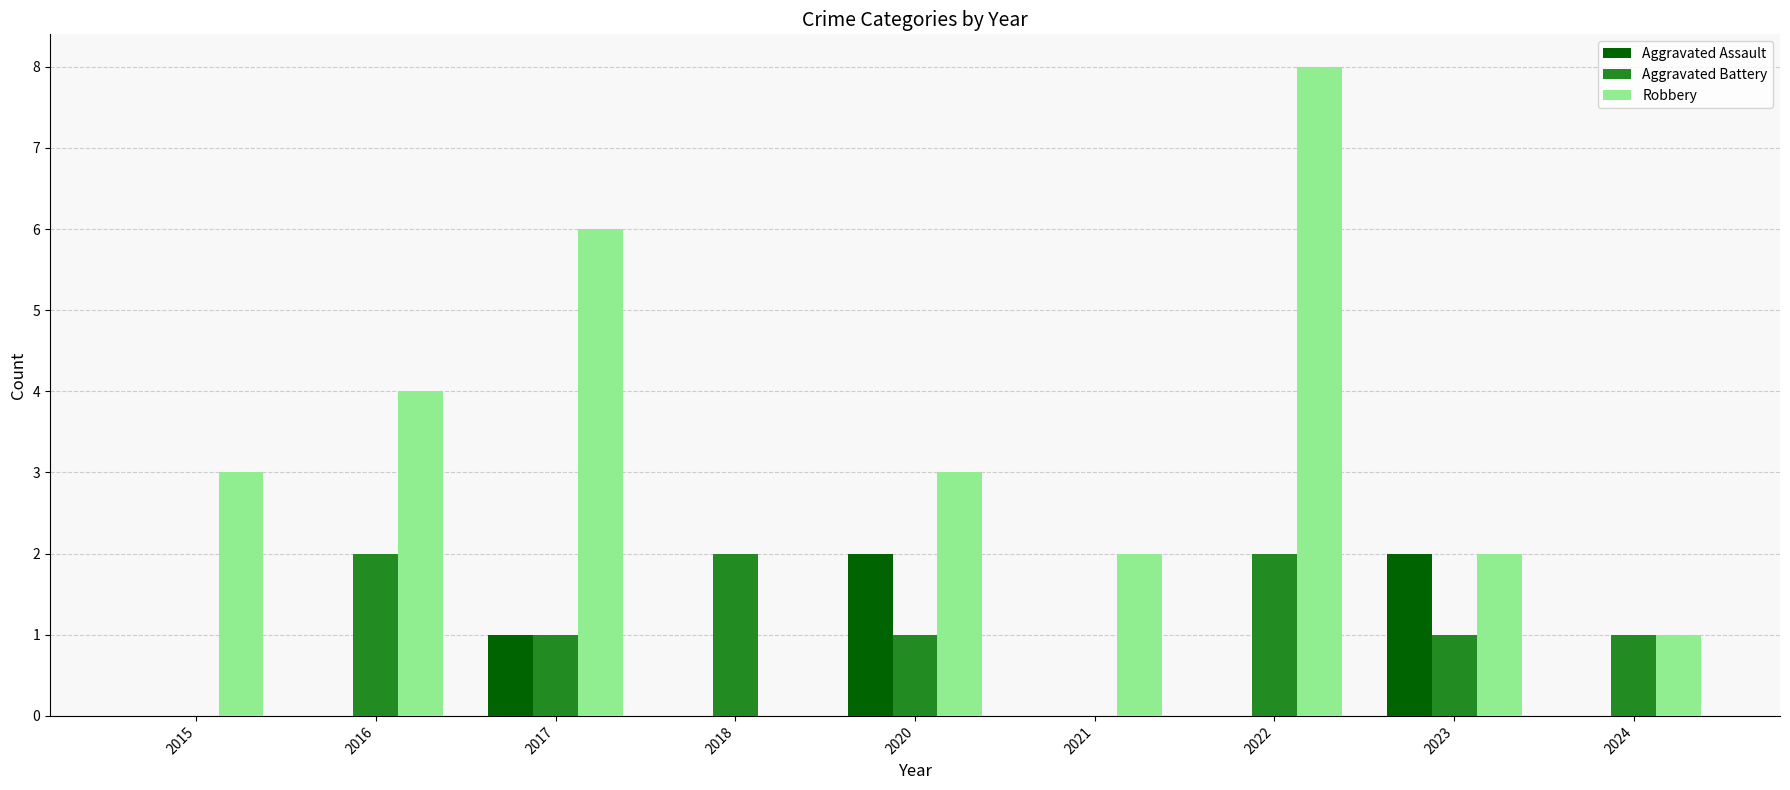

What is the maximum value shown in the chart?

8